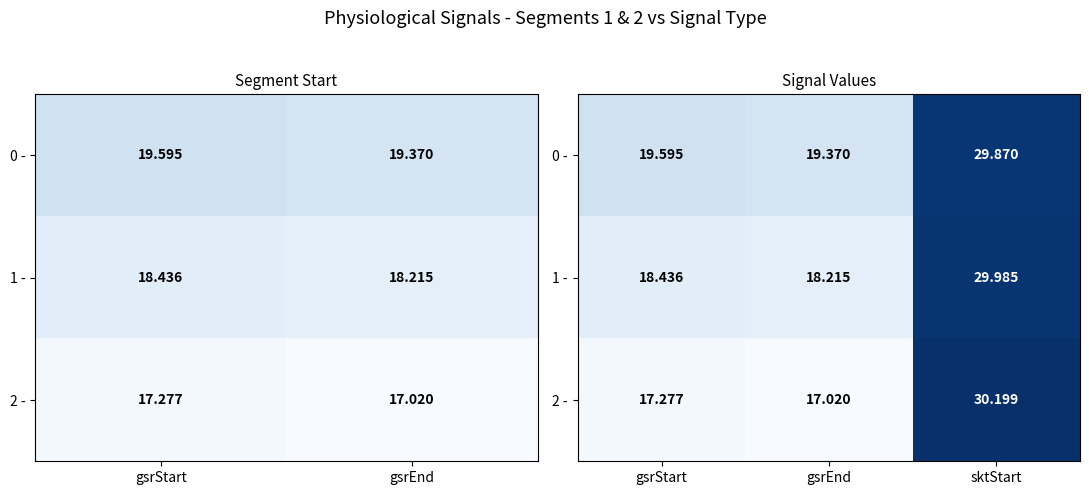

What is the total value across all series at gsrStart?

55.3